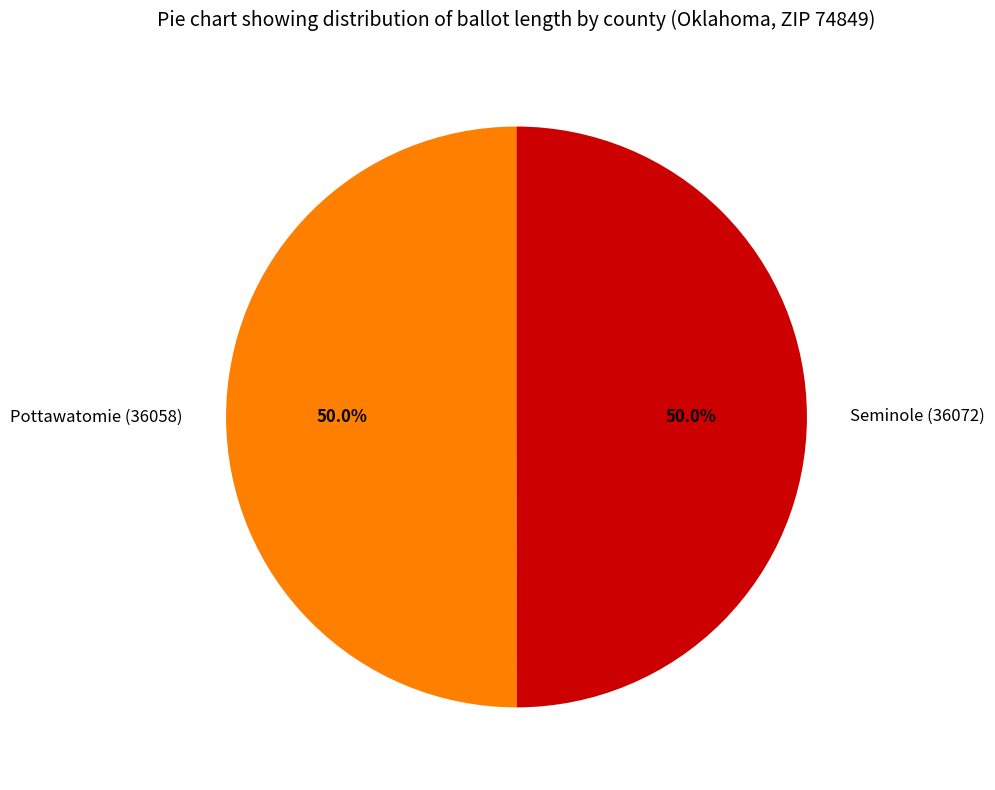

Is the sum of Seminole (36072) and Pottawatomie (36058) greater than half?

Yes